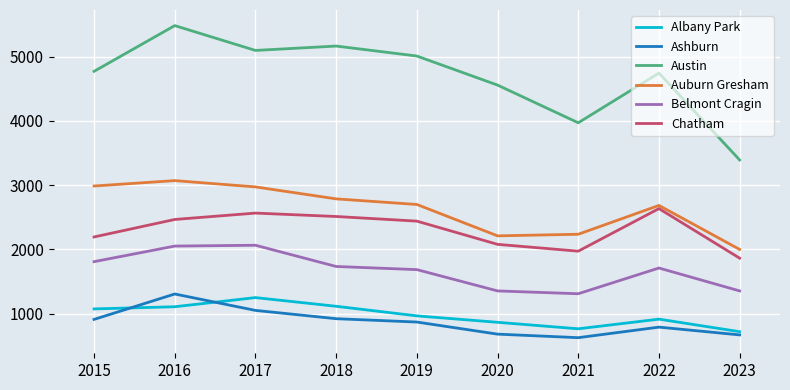

The Austin series shows 4743 at 2022. True or false?

True